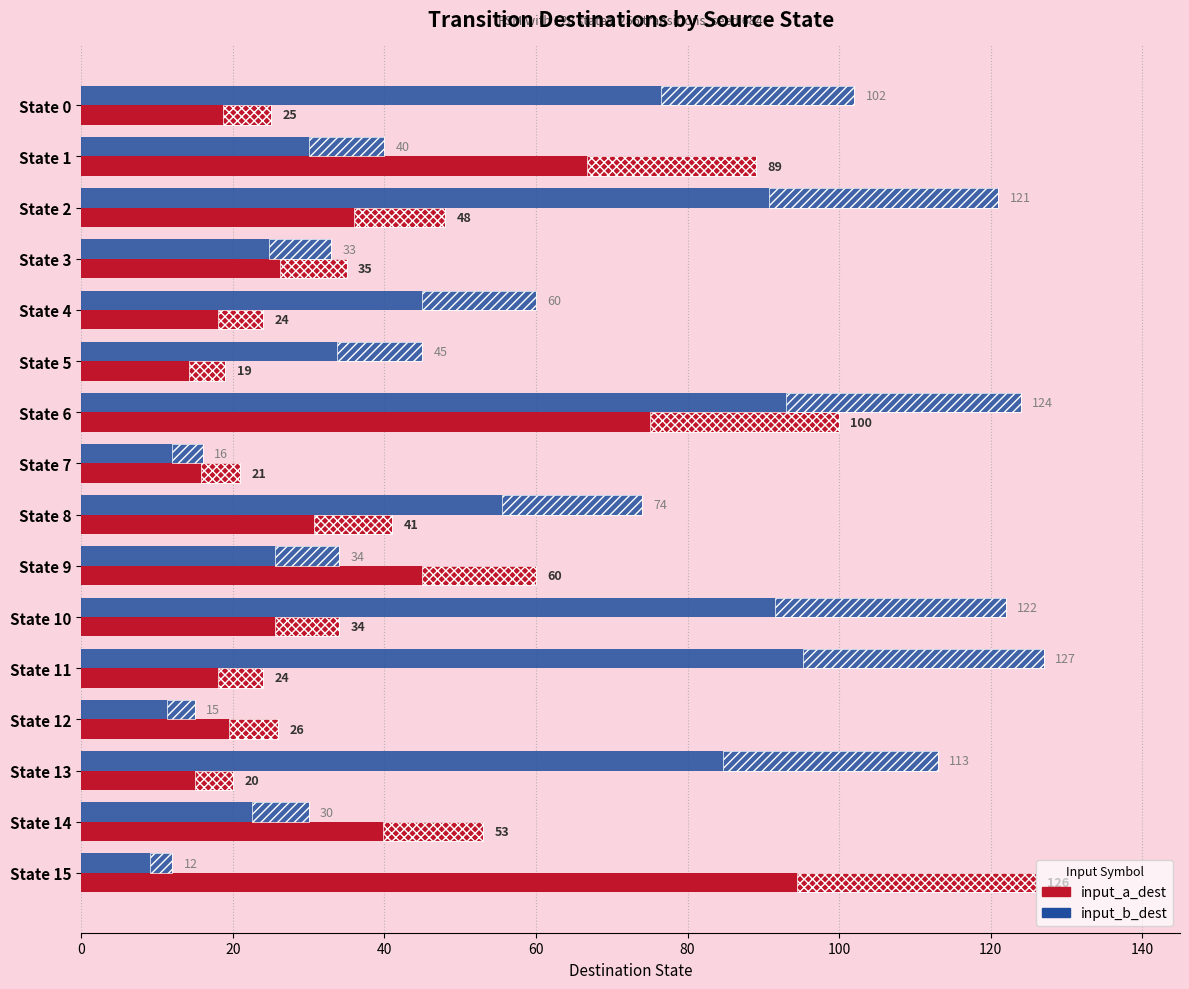

What is the average value of the input_b_dest series?

67